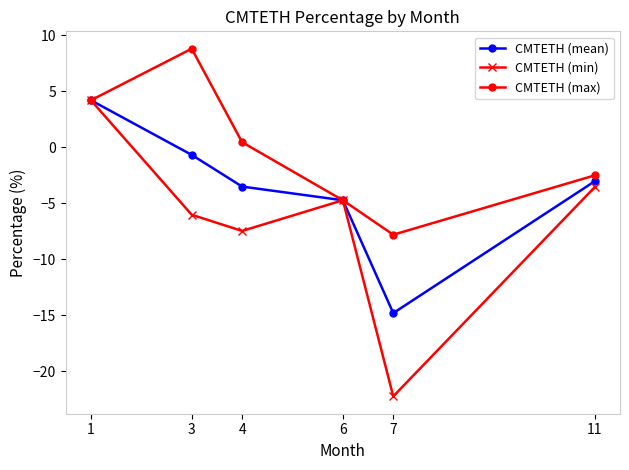

What is the sum of the CMTETH (max) values at 7 and 3?

1.0